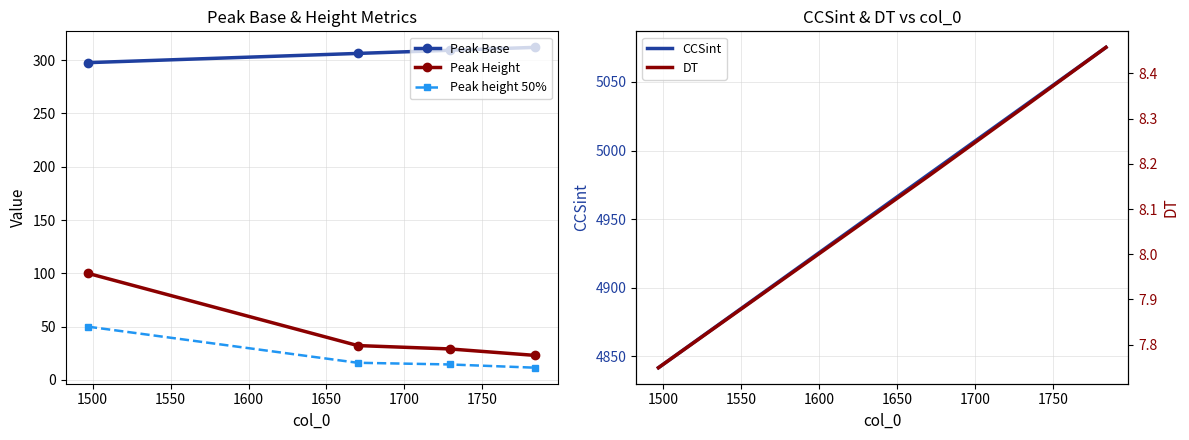

Reading left to right, transcribe all the data shown in this chart.

Peak Base: 297.5	306.2	309.1	311.9
Peak Height: 100.0	32.3	29.1	23.0
Peak height 50%: 50.0	16.1	14.6	11.5
CCSint: 4841.7	4982.5	5030.5	5075.2
DT: 7.7	8.2	8.3	8.5